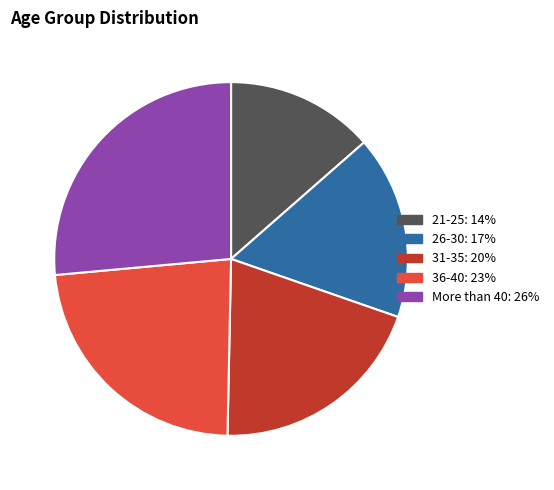

Which has a higher value, 36-40 or 31-35?

36-40